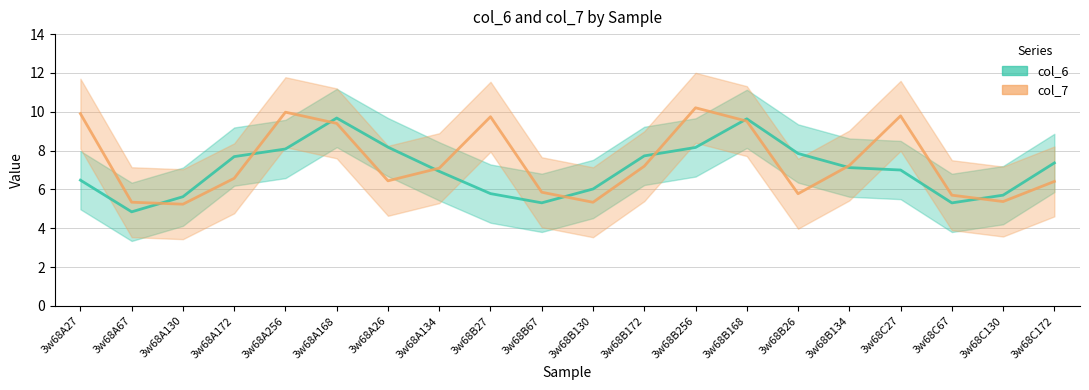

What is the label of the 16th point from the right?

3w68A256